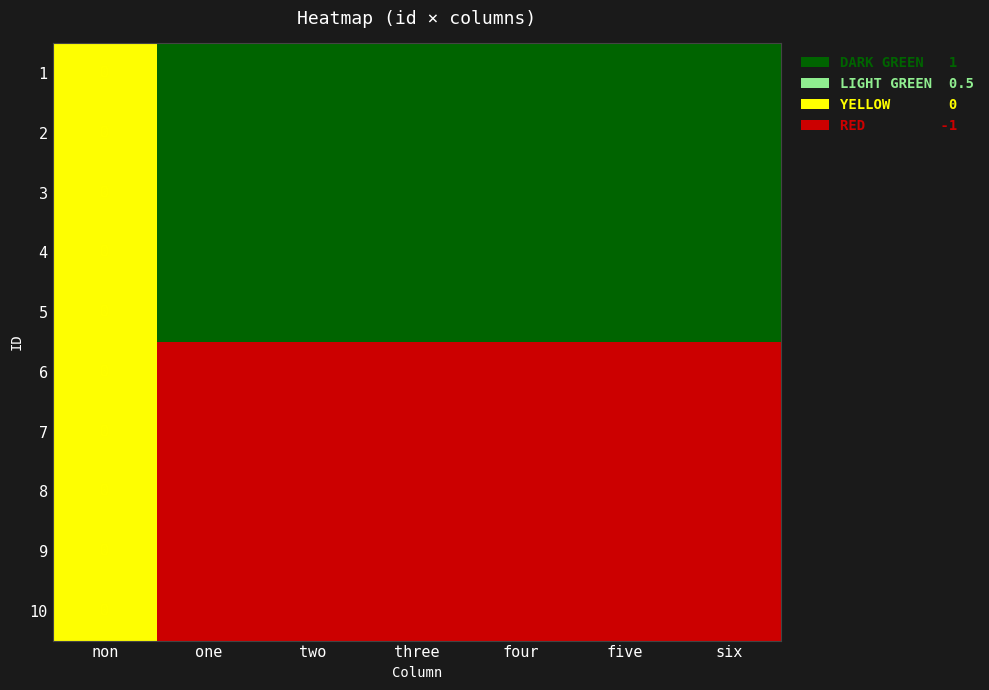

Is the value of 6 at six greater than the value of 1 at two?

No